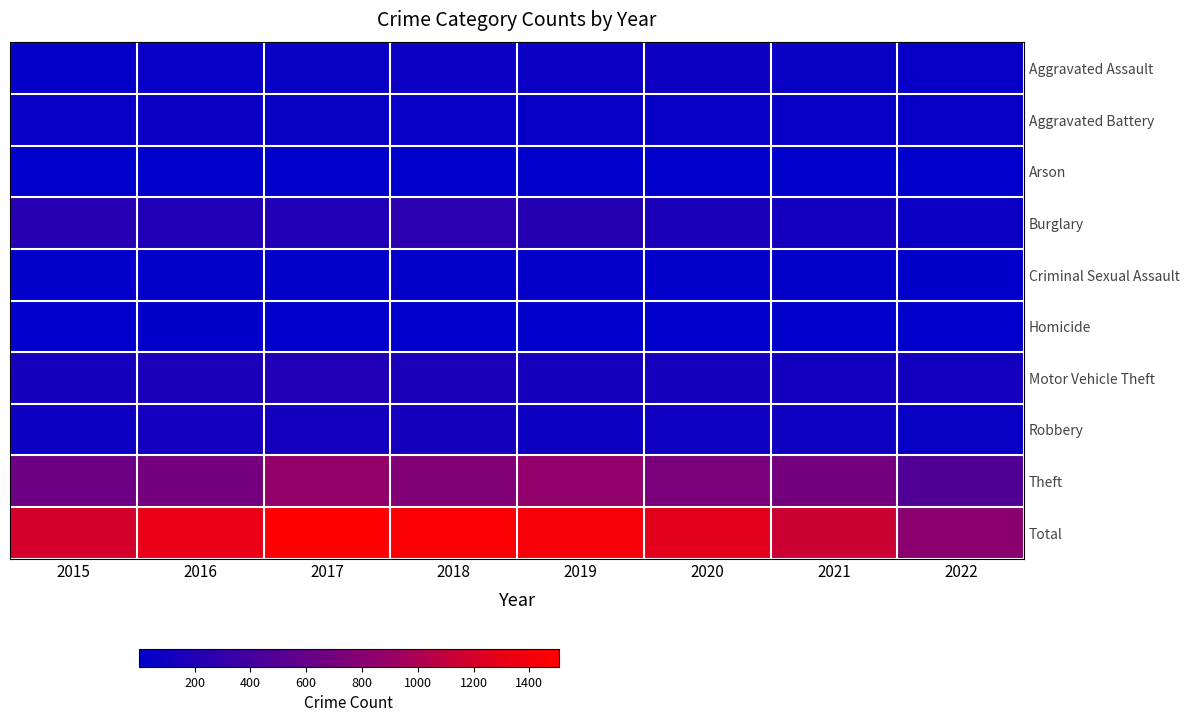

Which series changed the most between 2020 and 2021?

Total